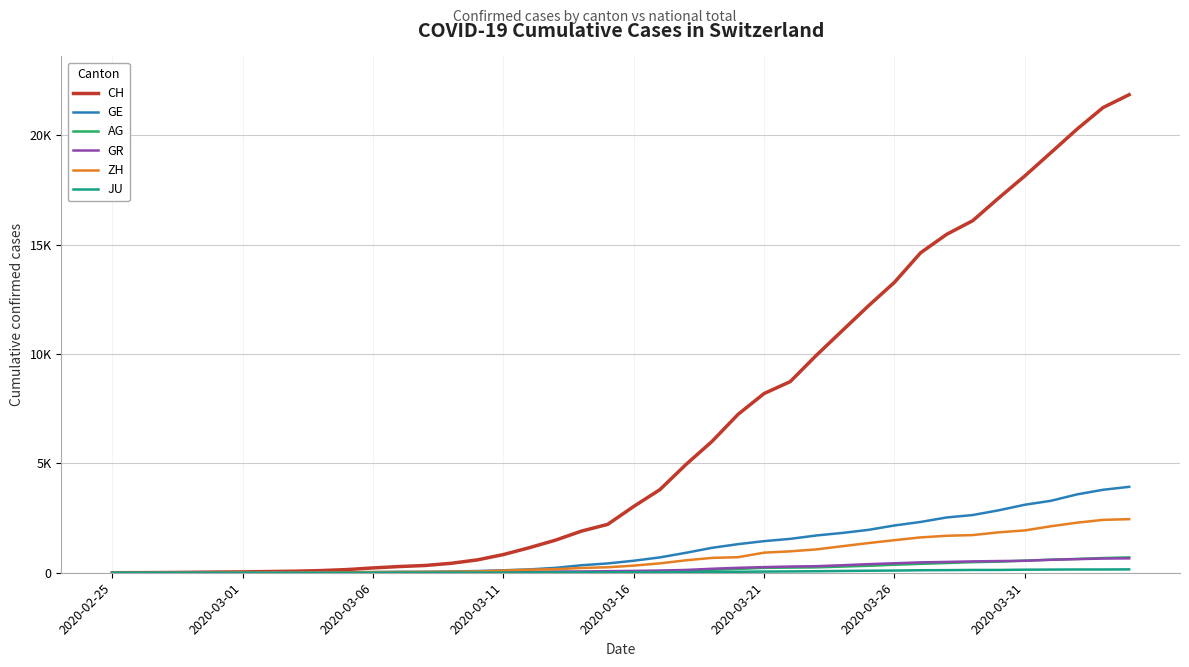

Does the chart display data point markers on the line(s)?

No